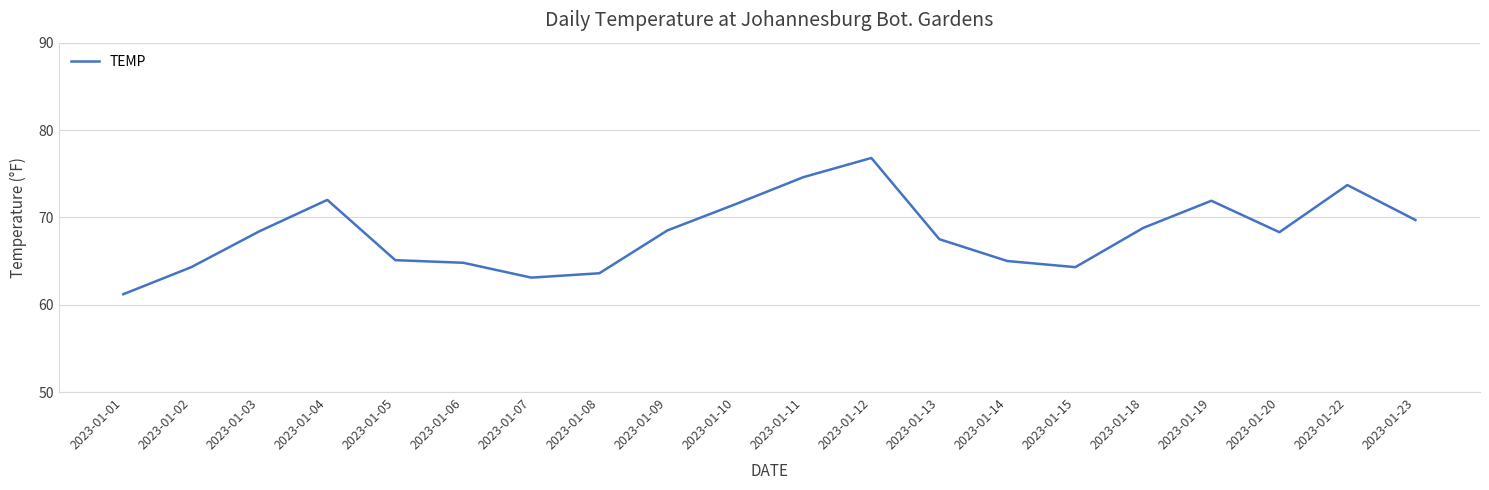

Which has a higher value, 2023-01-13 or 2023-01-18?

2023-01-18